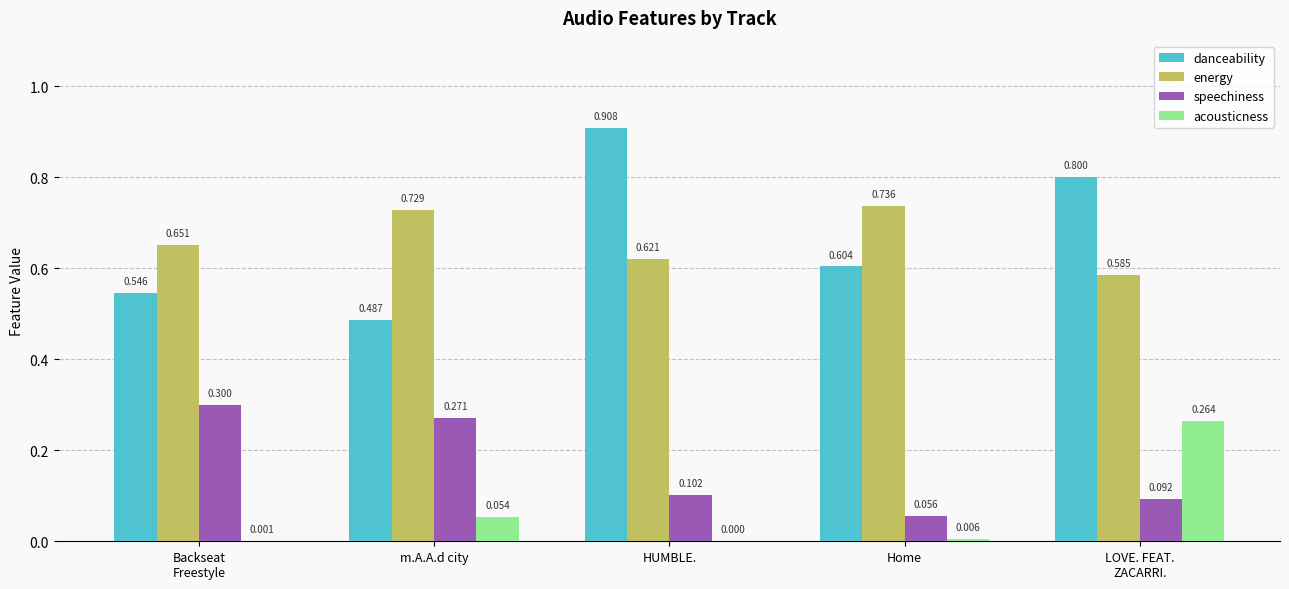

Is it true that acousticness equals 0.4 at LOVE. FEAT.
ZACARRI.?

False